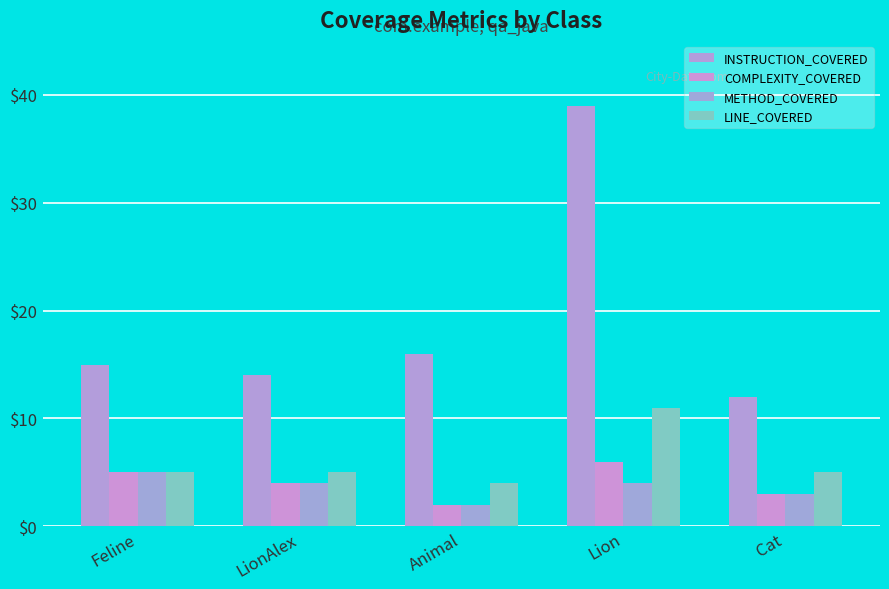

The value of COMPLEXITY_COVERED at LionAlex is 1. True or false?

False